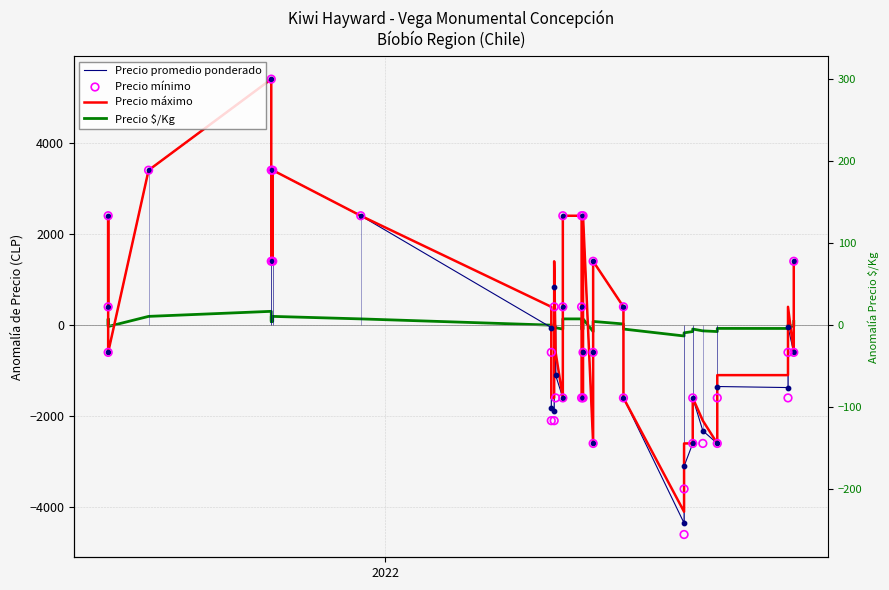

At how many categories does at least one series exceed 2937?

4